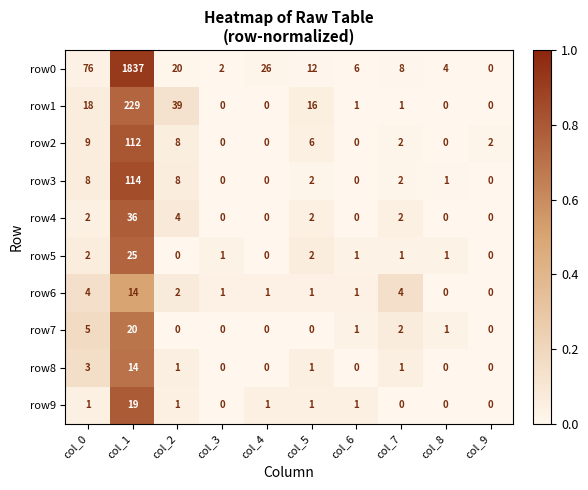

Which series has the largest range (max minus min)?

row0